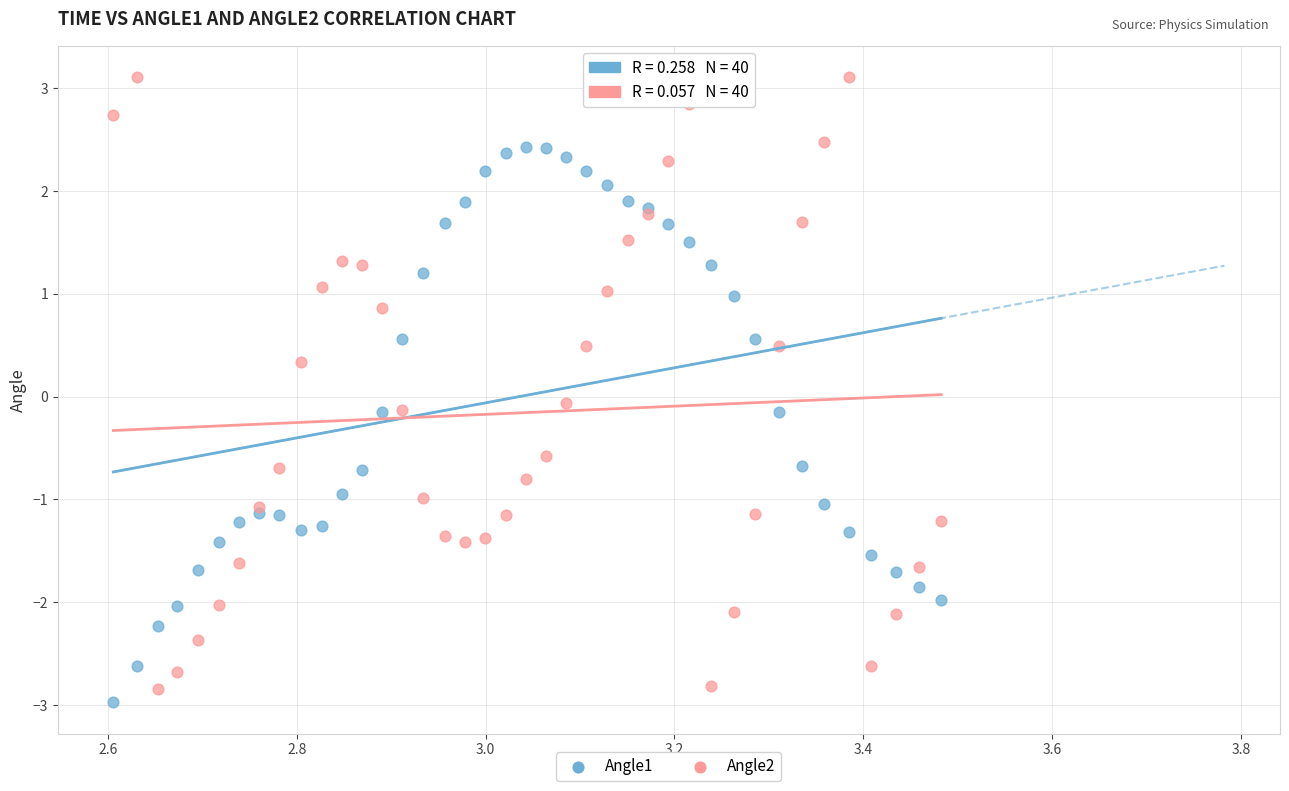

Which series contains the highest Y value?

Angle2